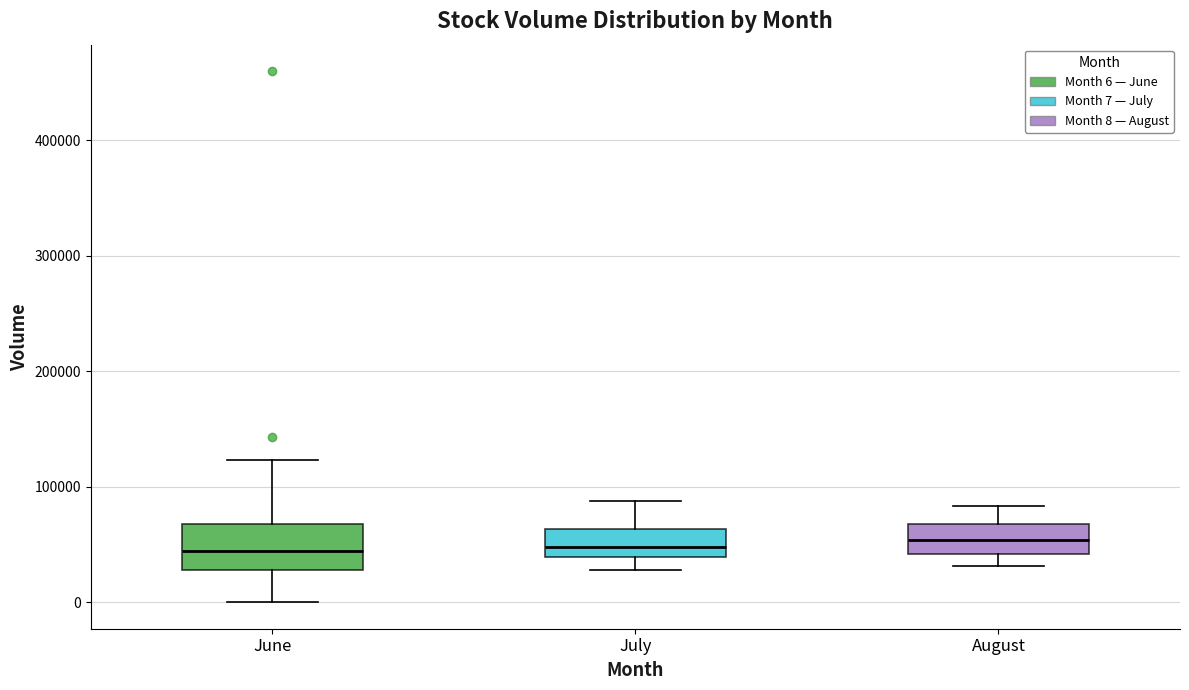

Reading left to right, read every box against the y-axis: the position of its median line, the range the box covers, and the ends of its whiskers. The values are not printed on the chart, so give them approximately, as read against the axis.

June: median 40000, box 30000 to 70000, whiskers 0 to 120000
July: median 50000, box 40000 to 60000, whiskers 30000 to 90000
August: median 50000, box 40000 to 70000, whiskers 30000 to 80000